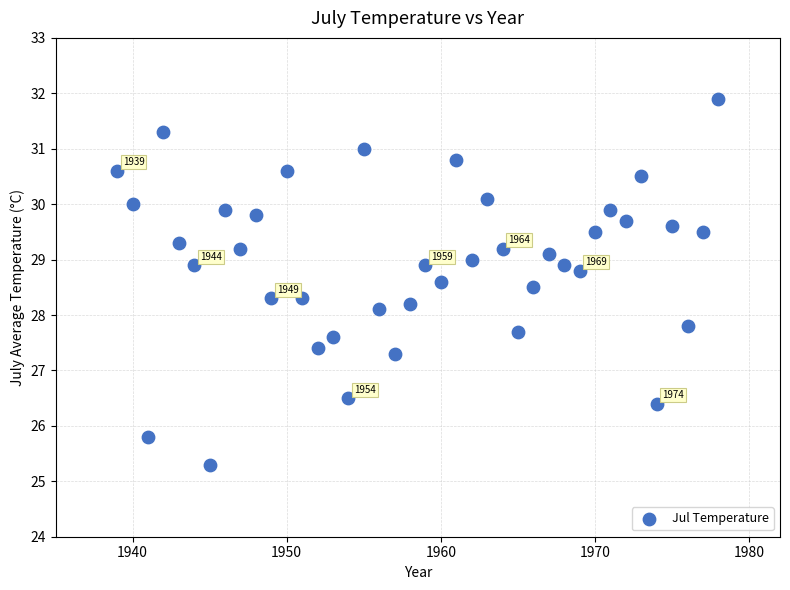

What Y value in the scatter plot is closest to 28?

28.1